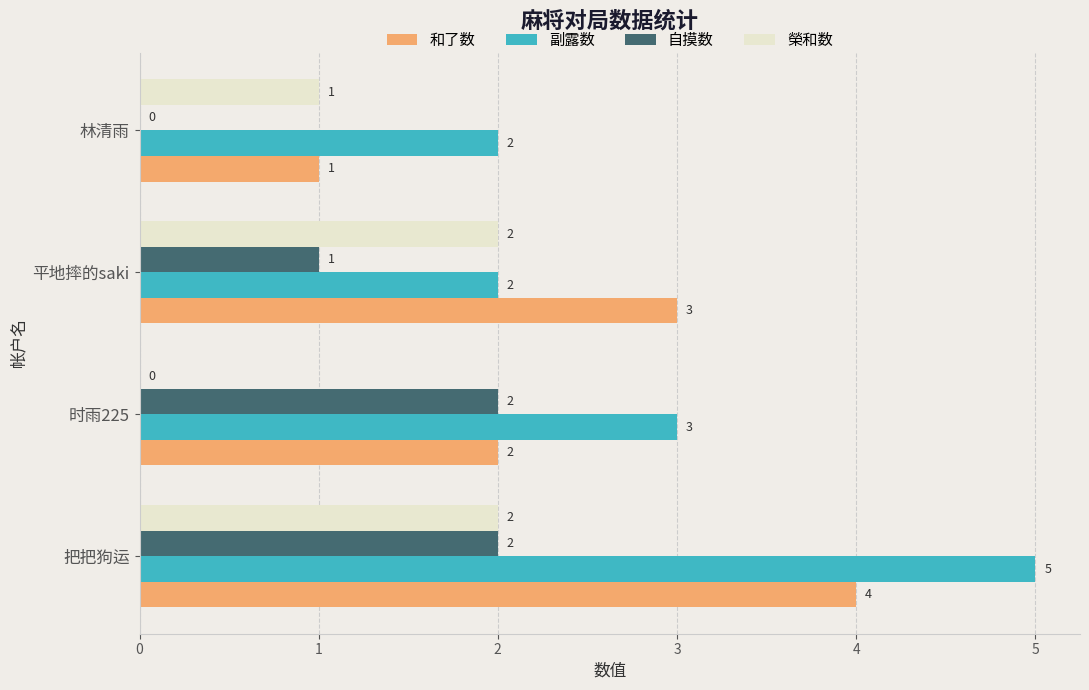

Is it true that 副露数 equals 2 at 林清雨?

True